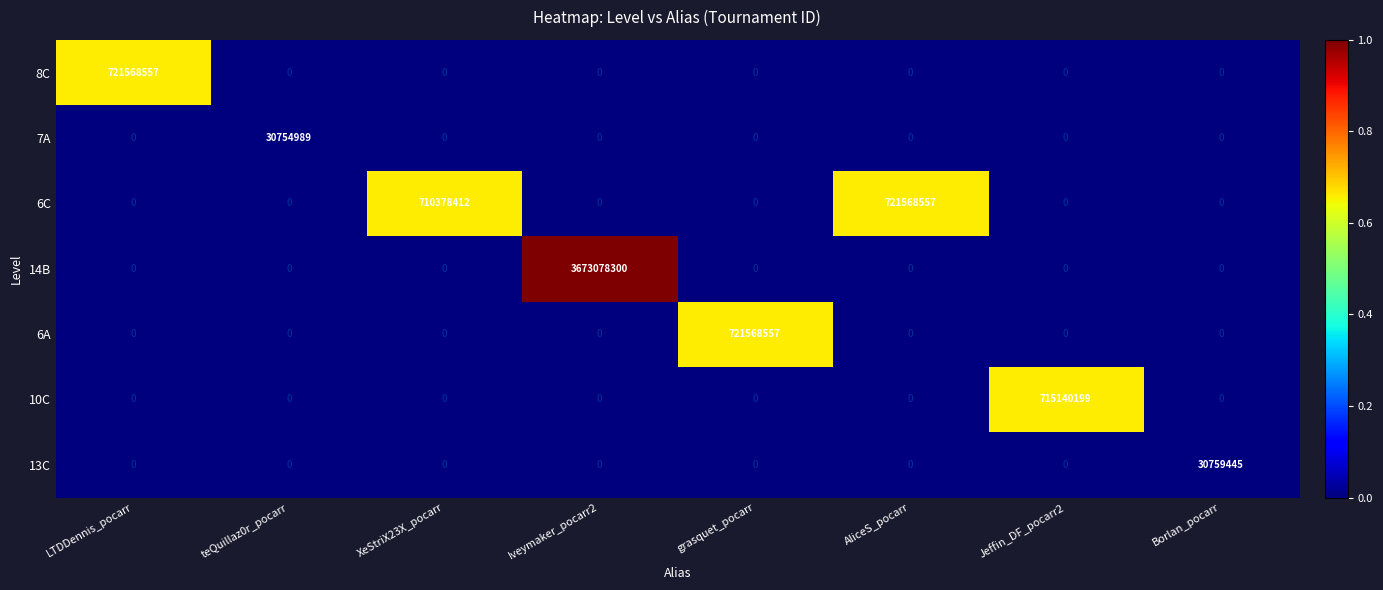

The value of 10C at LTDDennis_pocarr is 265072361. True or false?

False